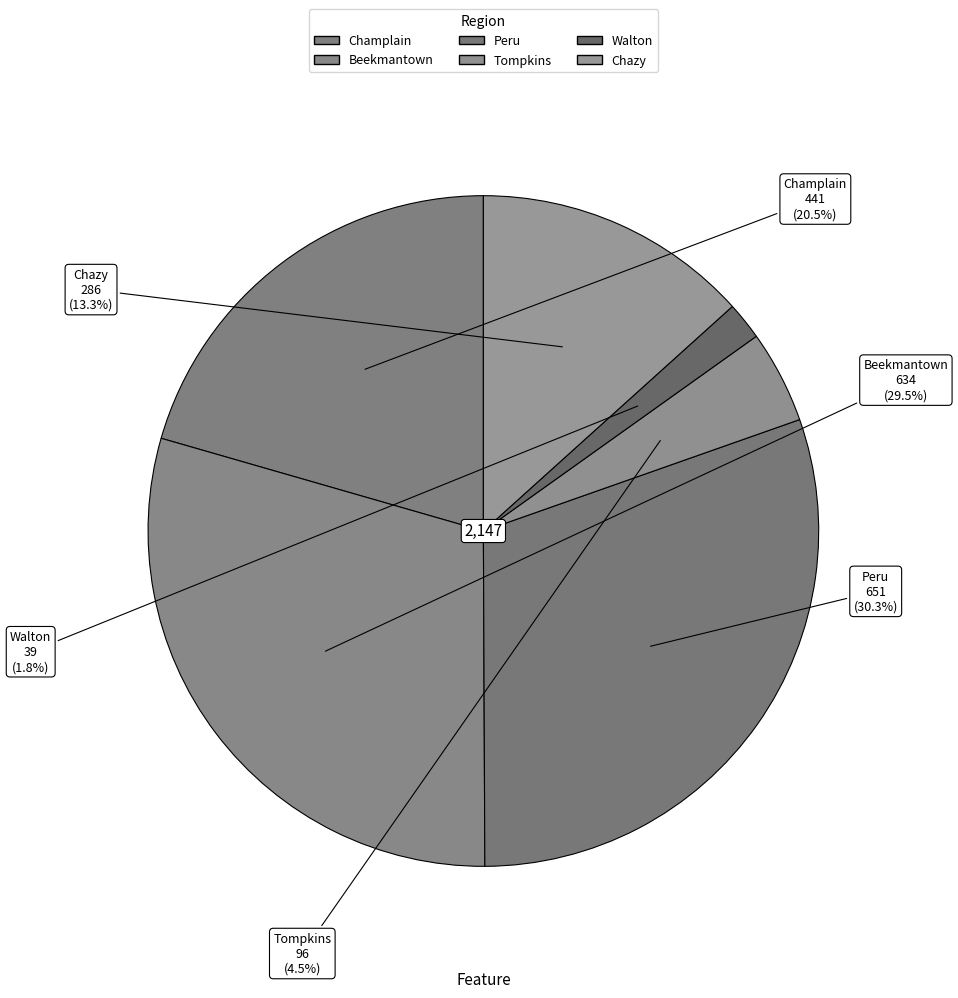

To the nearest percent, what is the difference between the Champlain and Beekmantown slice percentages?

9%